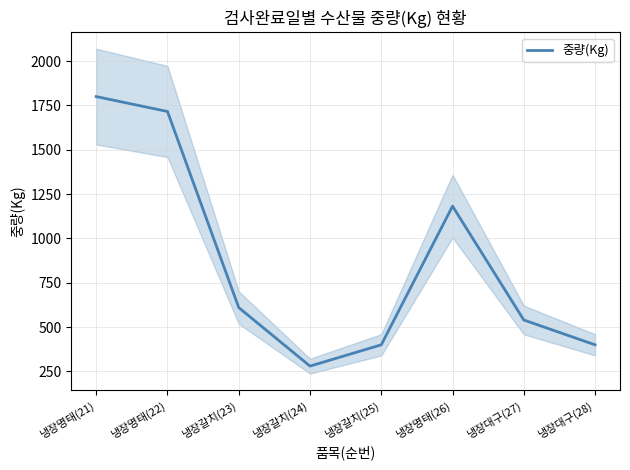

Count the number of categories in the chart.

8